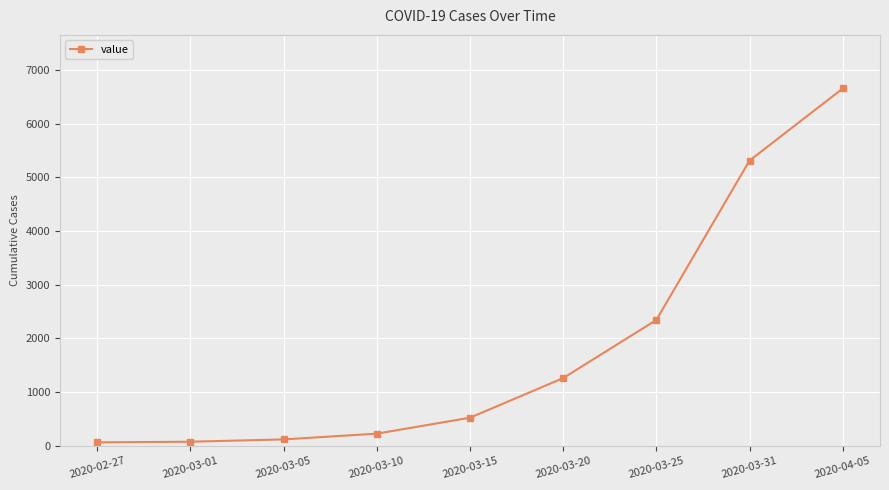

What is the label of the 7th point from the right?

2020-03-05